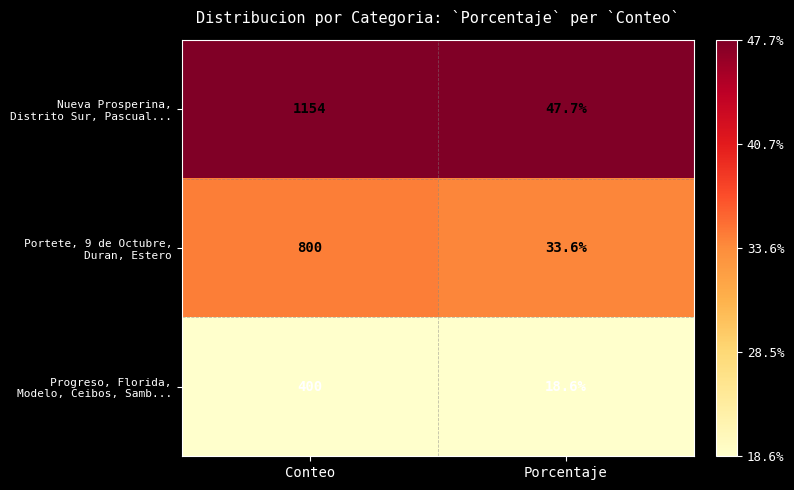

What is the total value across all series at Conteo?

2354.0